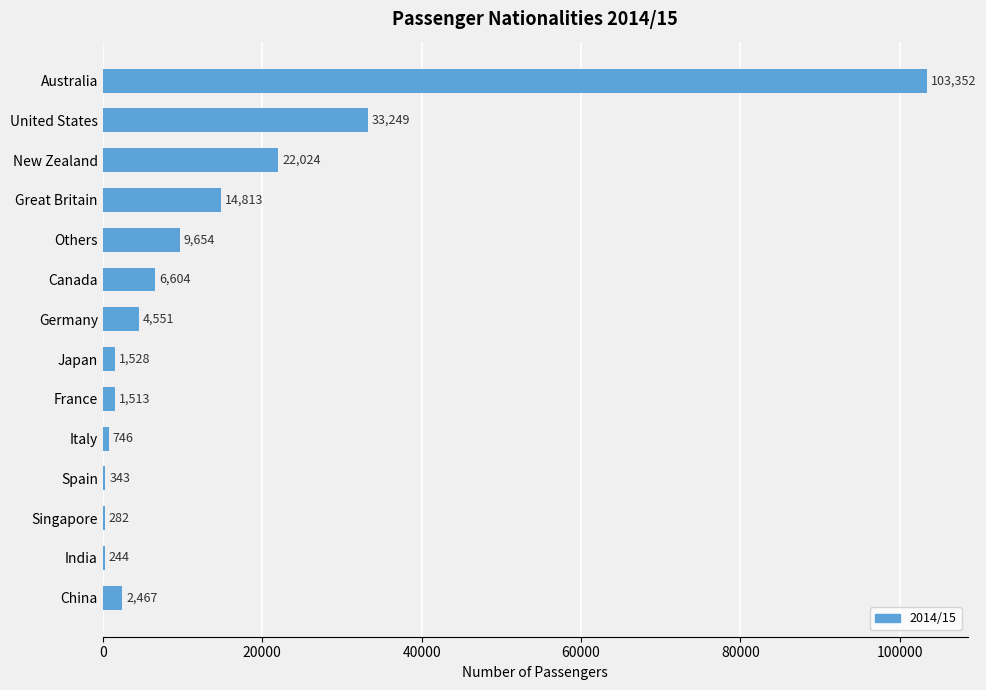

At which label is the value closest to 51798?

United States